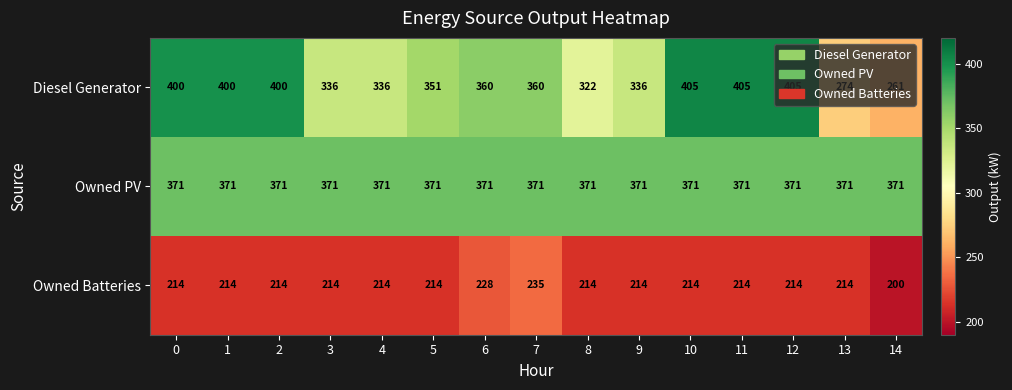

What is the average value of the Diesel Generator series?

357